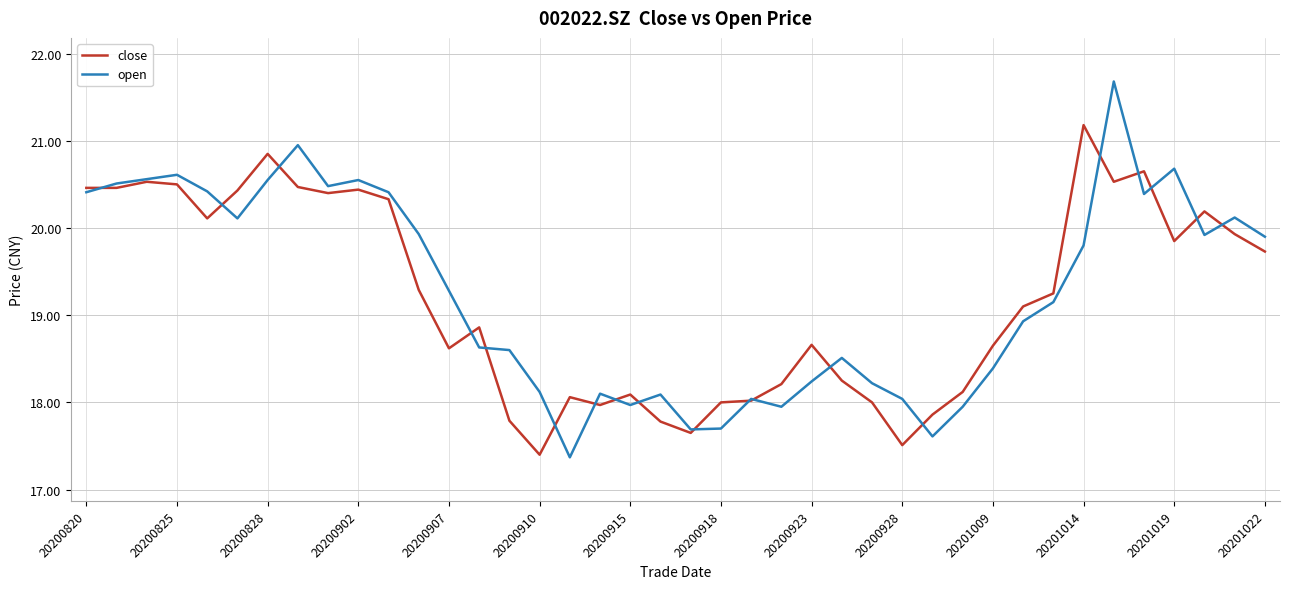

At how many categories does at least one series exceed 21?

2